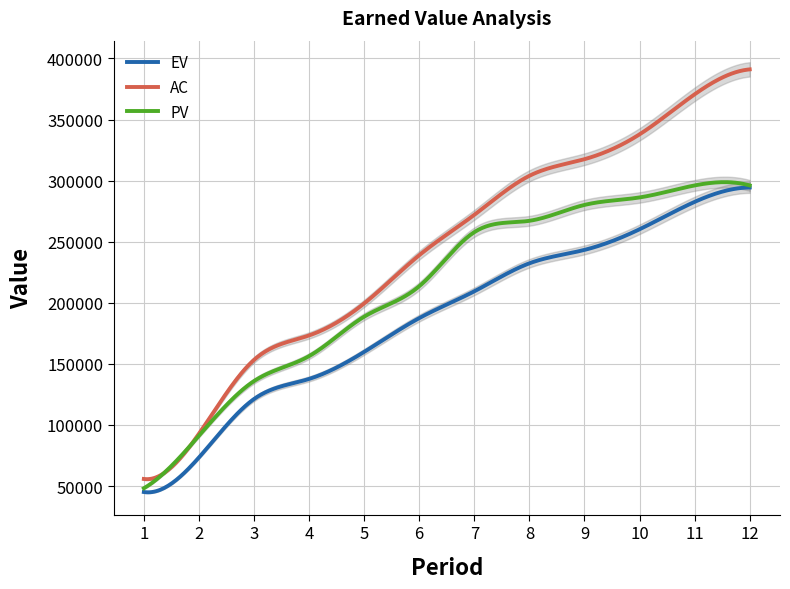

At which label does EV first exceed 209404?

7